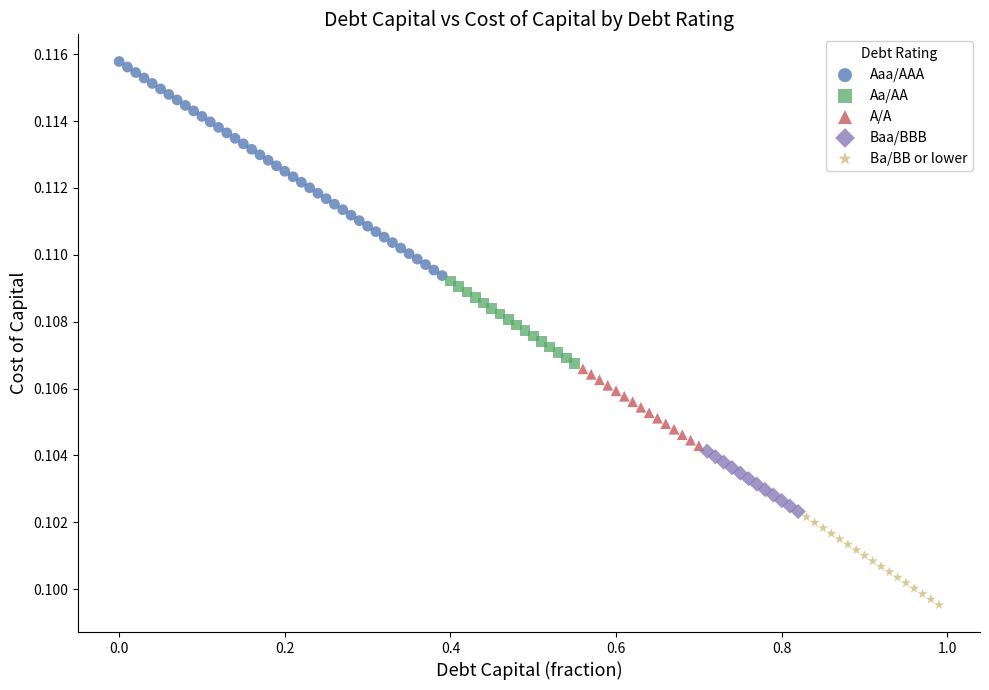

Which series has the widest spread of Y values?

Aaa/AAA